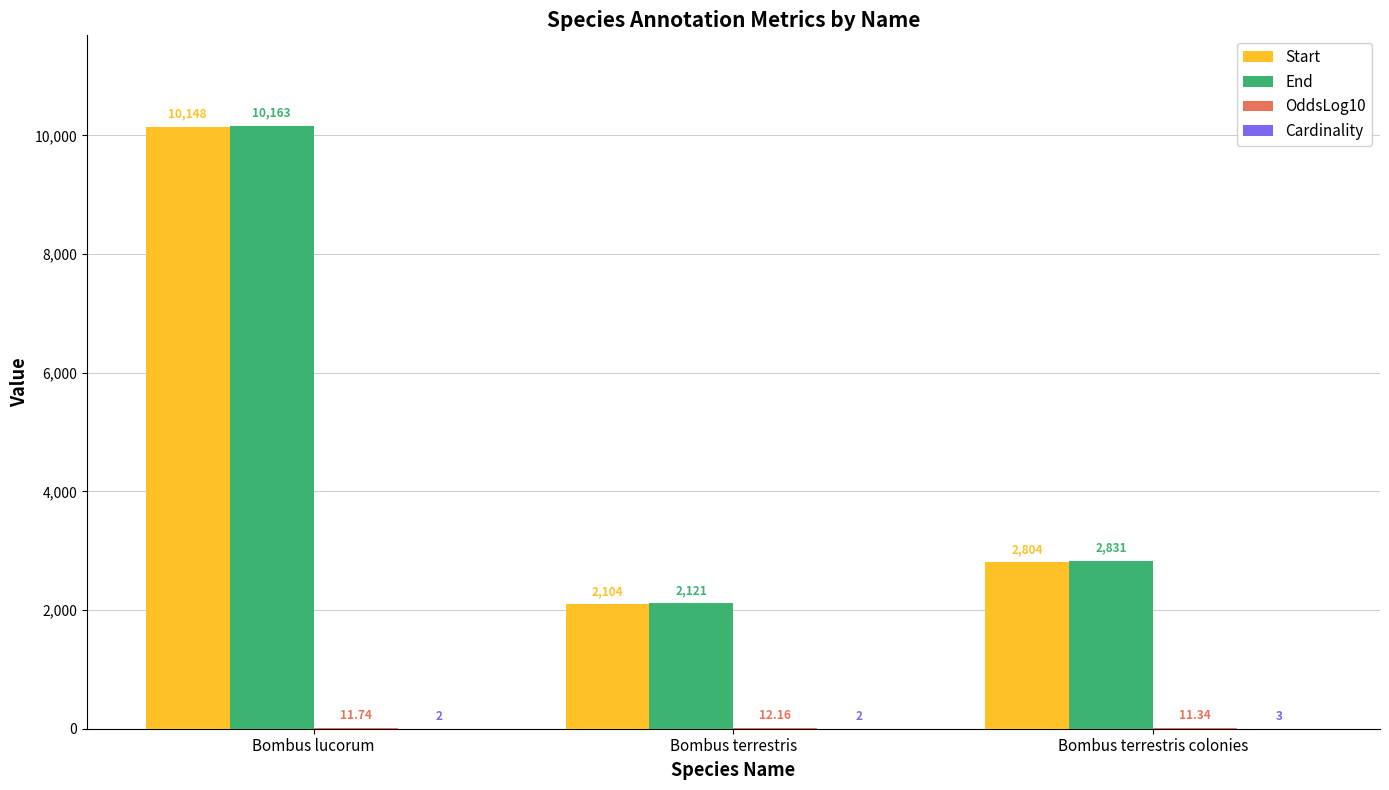

Read the Start value at Bombus terrestris colonies.

2804.0